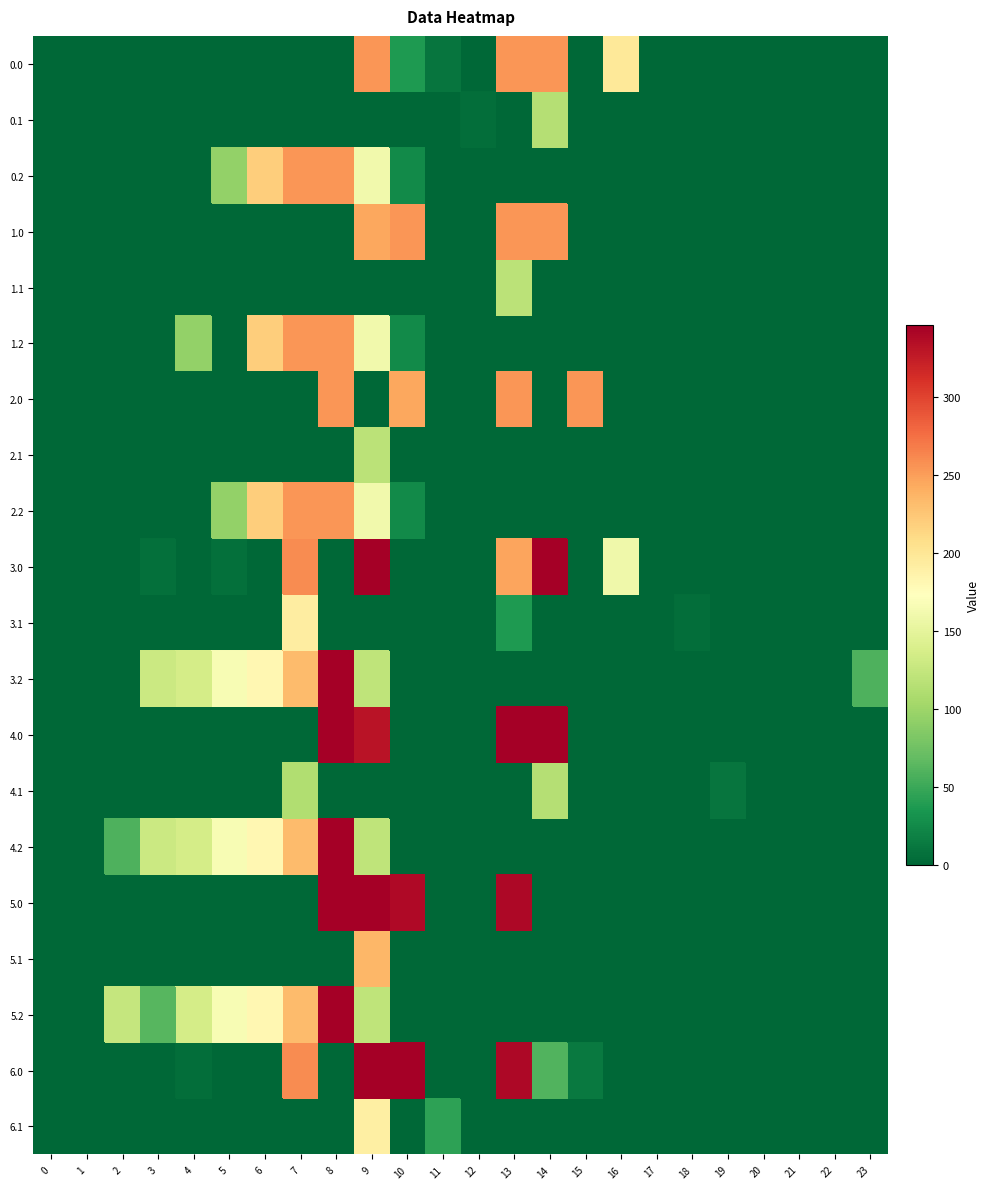

Count the number of categories in the chart.

24